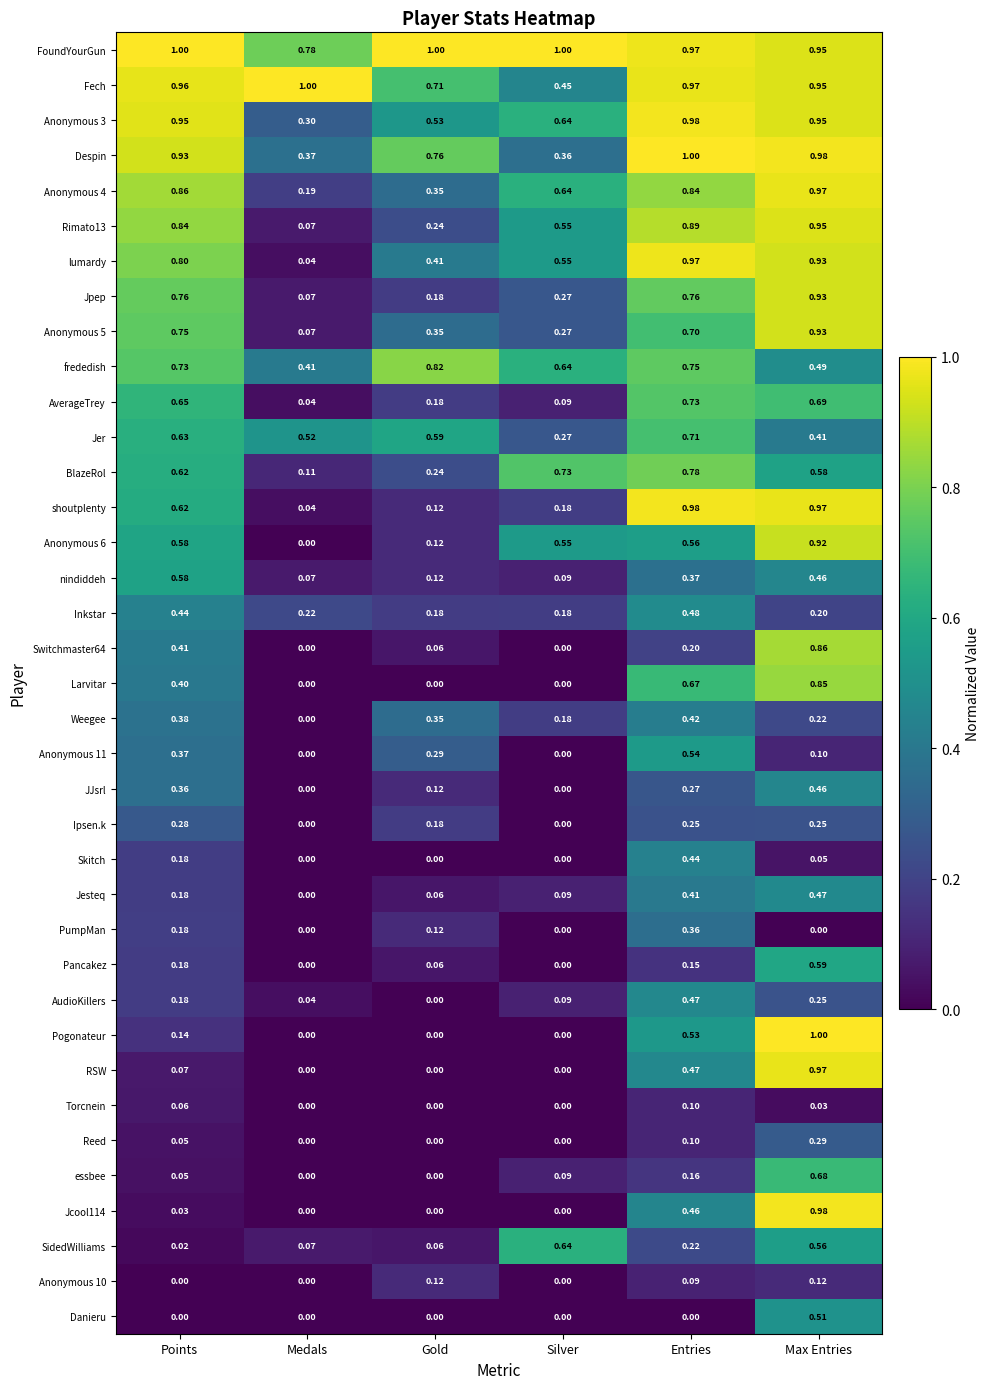

At how many categories does at least one series exceed 0?

6